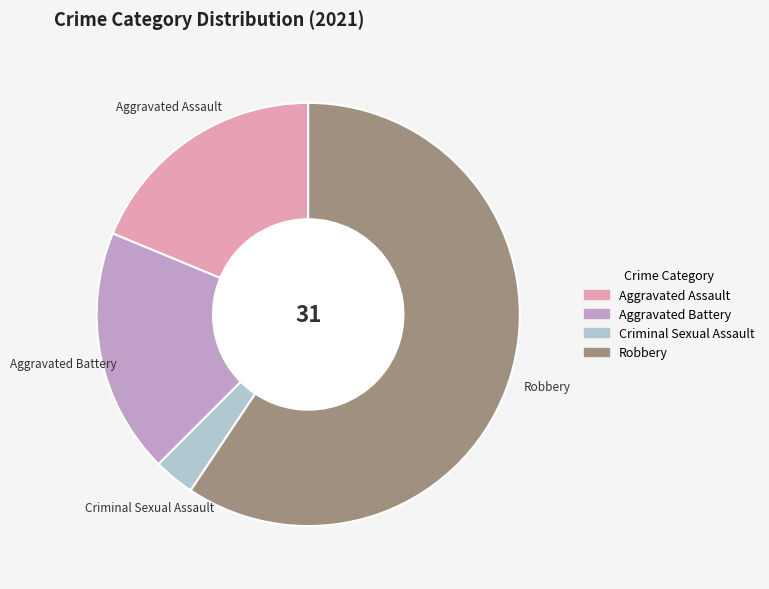

Which category has the smallest portion of the pie?

Criminal Sexual Assault